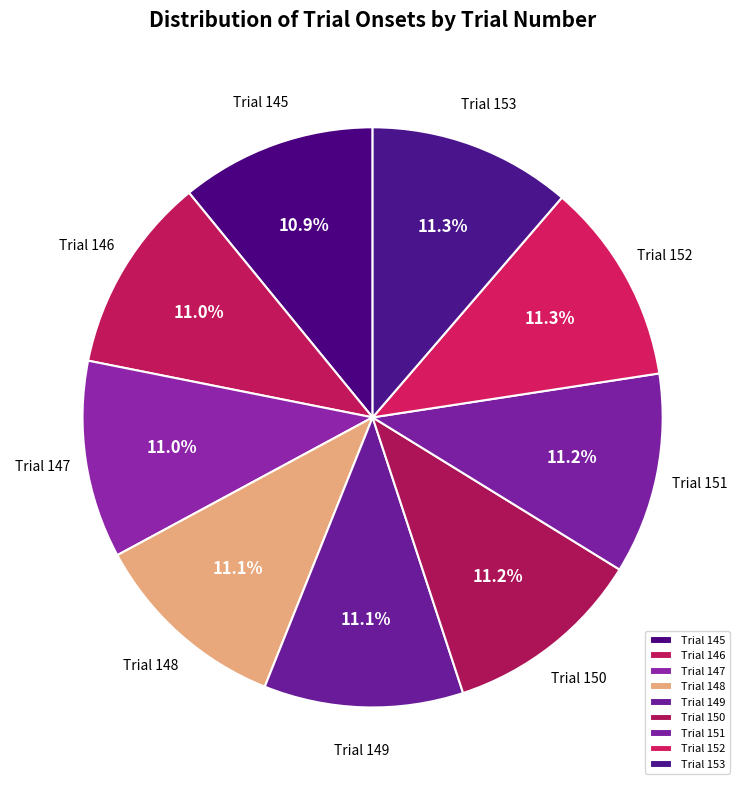

Approximately how many times larger is the value at Trial 145 compared to Trial 147?

1.0